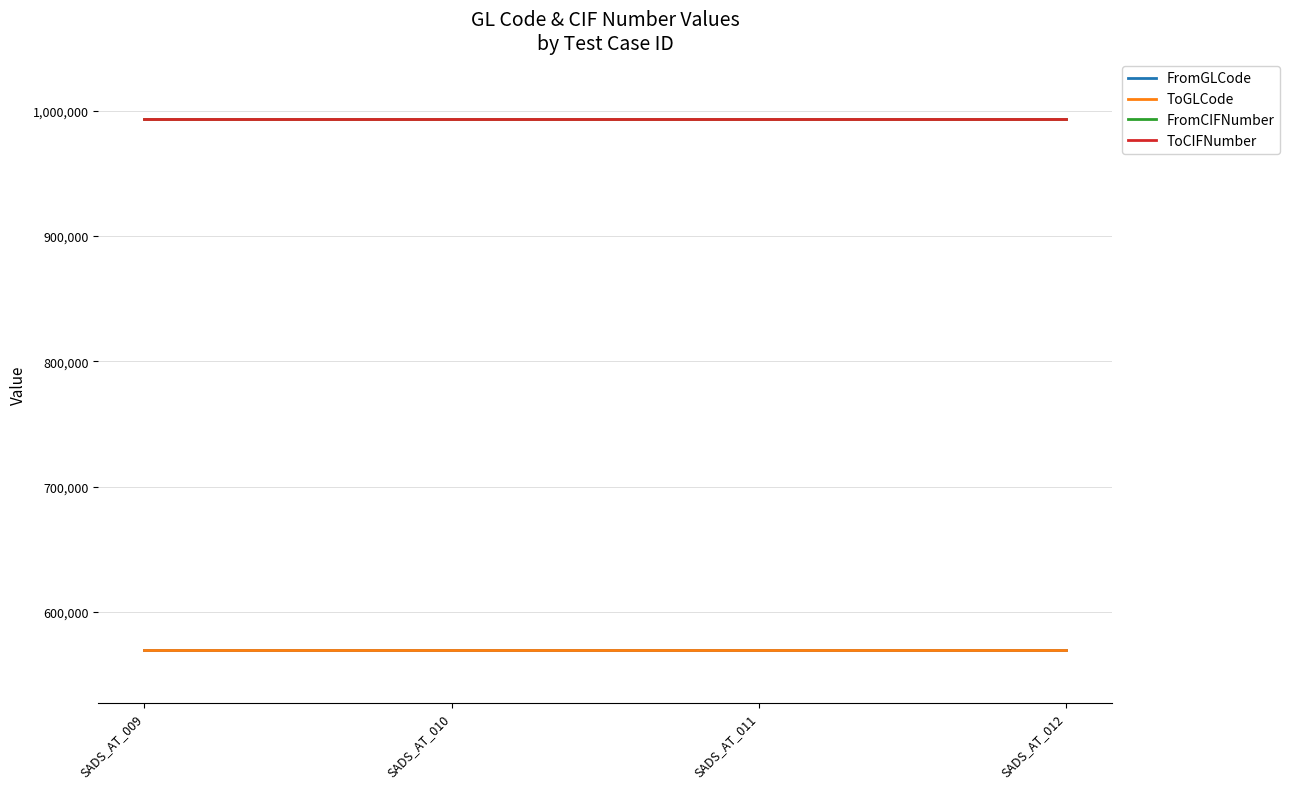

Reading right to left, extract all data points from this chart.

FromGLCode: SADS_AT_012=569742	SADS_AT_011=569742	SADS_AT_010=569742	SADS_AT_009=569742
ToGLCode: SADS_AT_012=569742	SADS_AT_011=569742	SADS_AT_010=569742	SADS_AT_009=569742
FromCIFNumber: SADS_AT_012=993503	SADS_AT_011=993503	SADS_AT_010=993503	SADS_AT_009=993503
ToCIFNumber: SADS_AT_012=993503	SADS_AT_011=993503	SADS_AT_010=993503	SADS_AT_009=993503